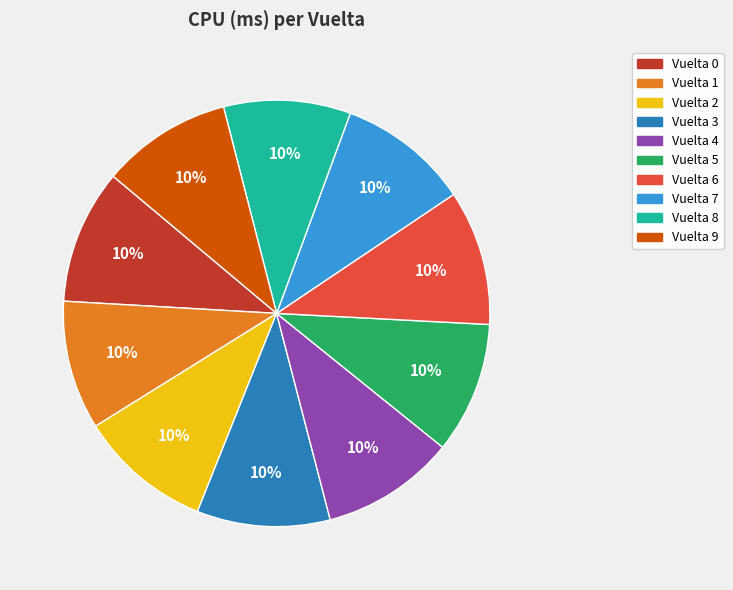

True or false: Vuelta 3 accounts for 1% of the total.

False